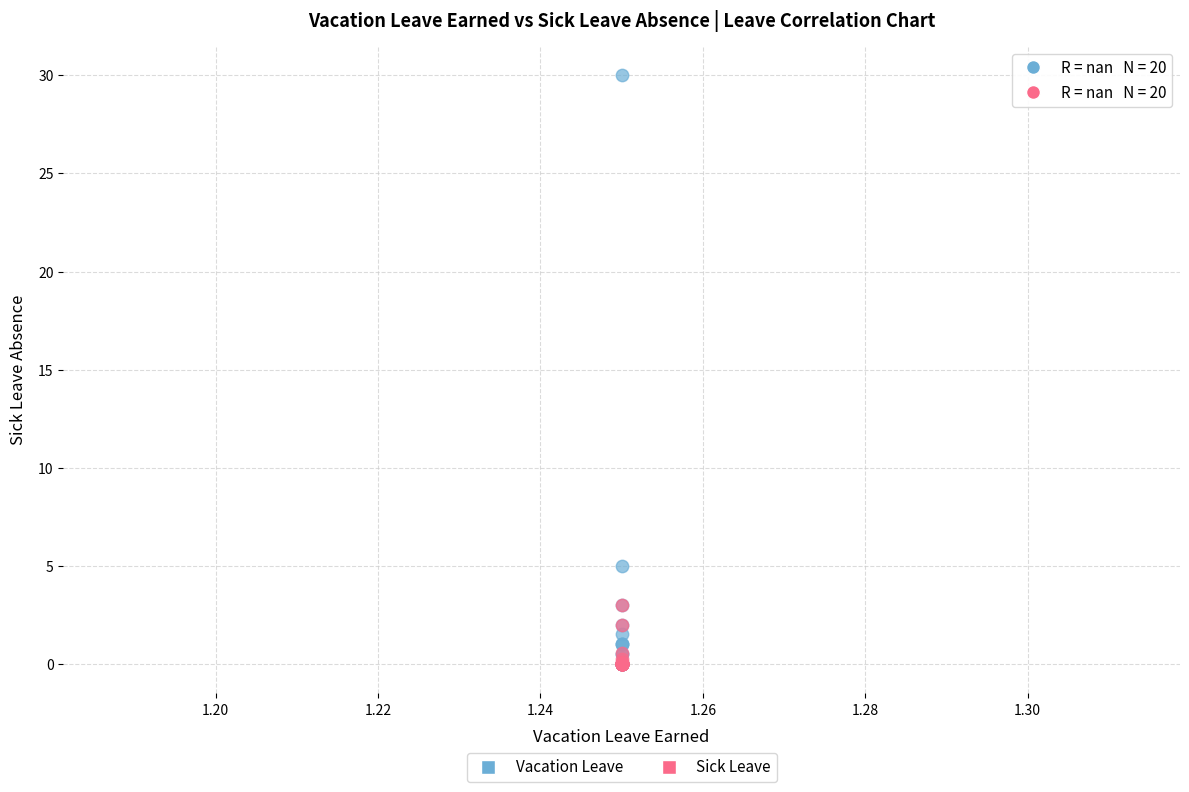

What are all the series names shown in the legend?

Vacation Leave, Sick Leave